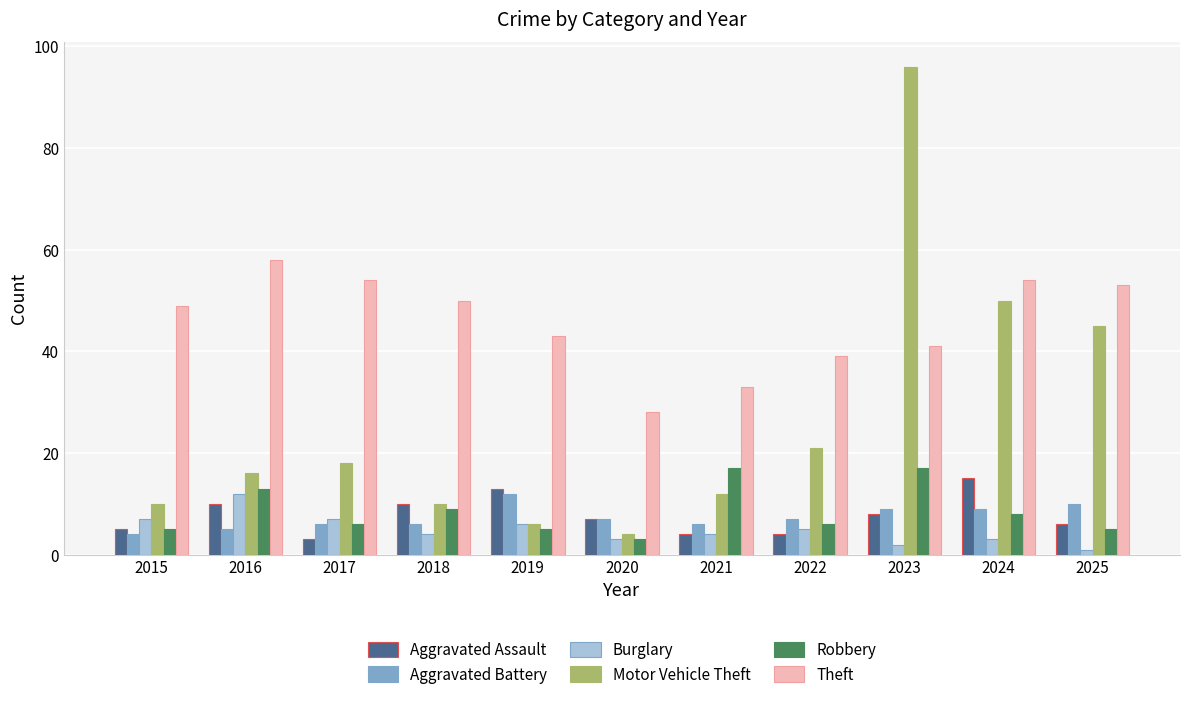

What is the lowest value of the Motor Vehicle Theft series?

4